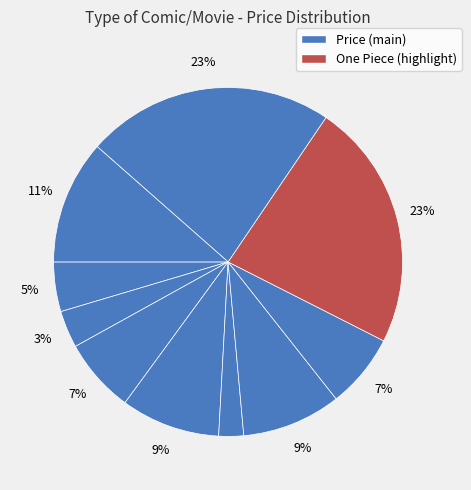

Count the number of slices in the pie.

10